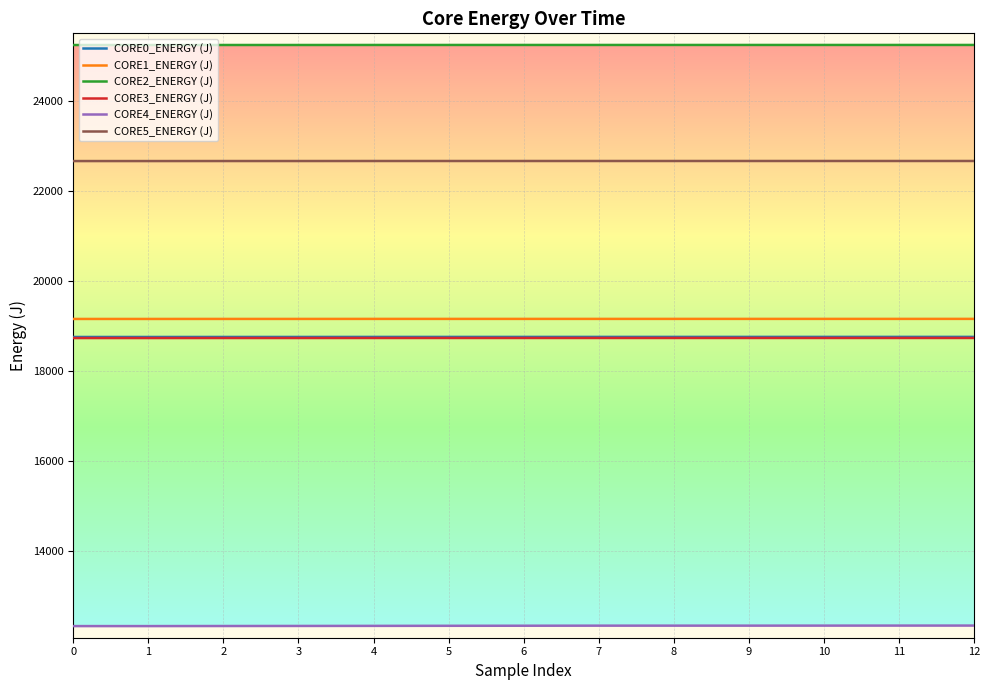

What is the difference between the highest and lowest values at 6?

12895.4